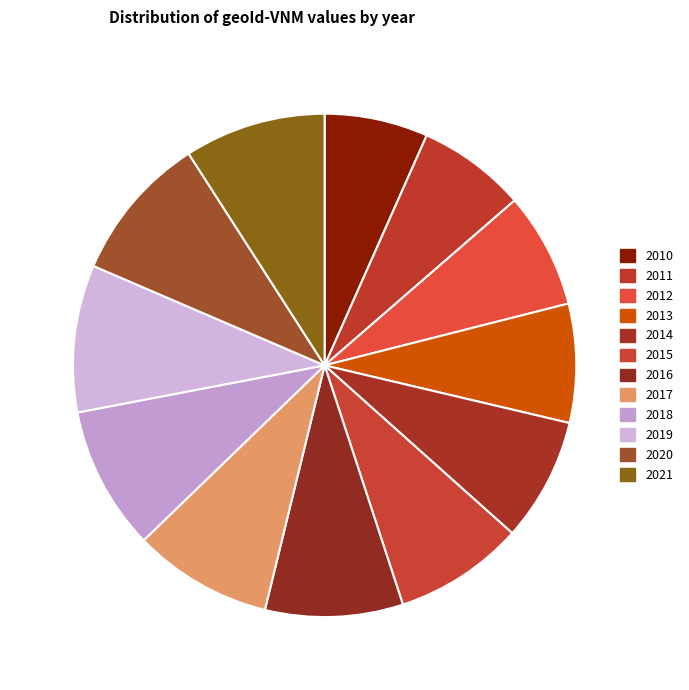

Is there any slice that represents more than half of the pie?

No